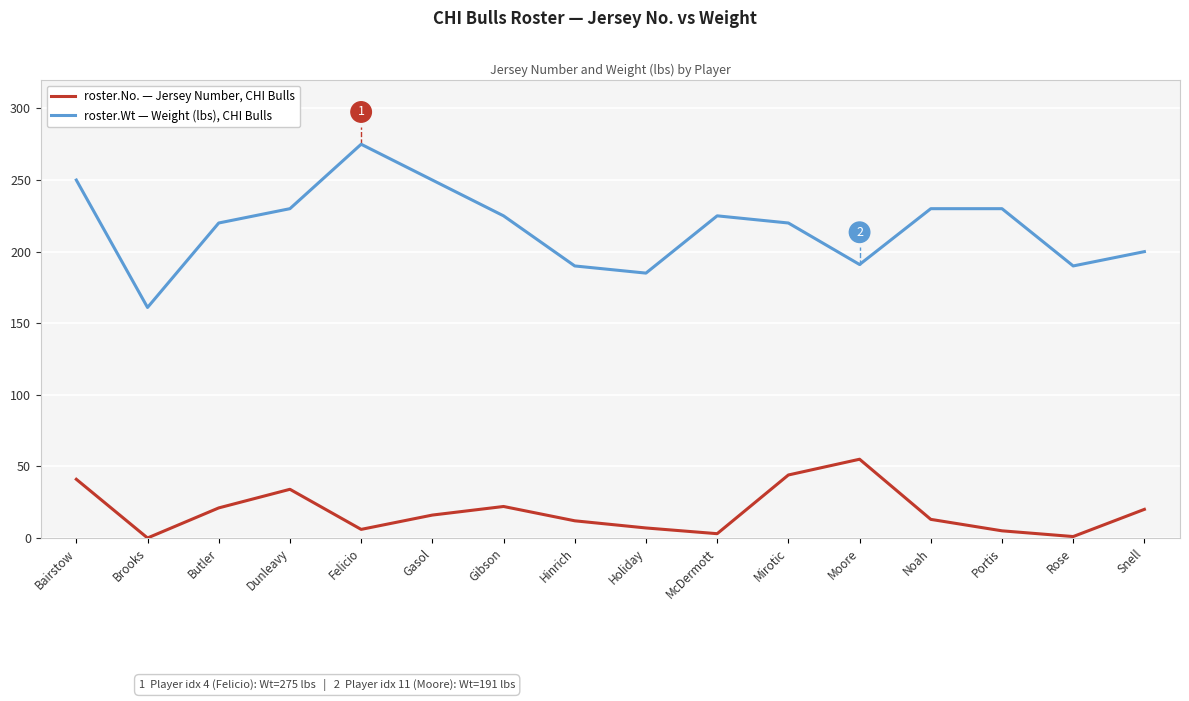

What position from the left is Snell?

16